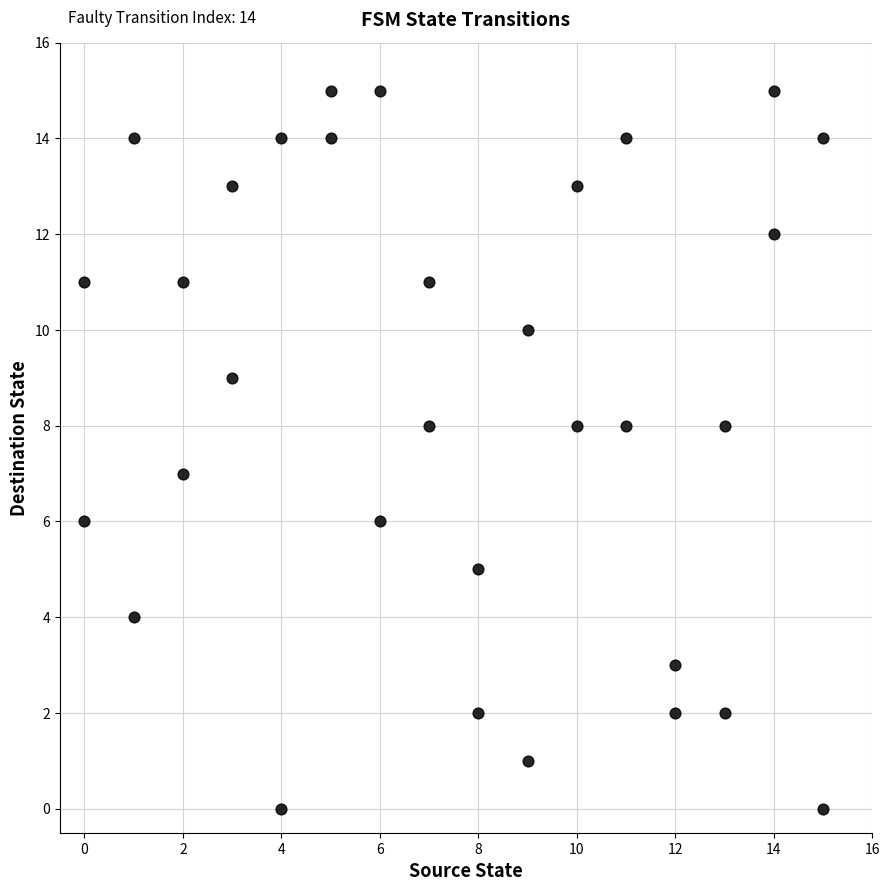

What is the range of Y values (max minus min)?

15